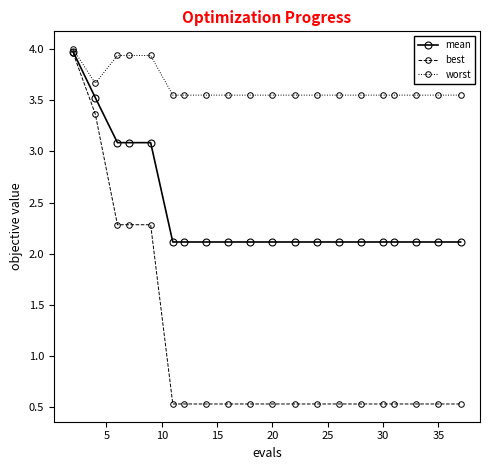

What is the minimum value shown in the chart?

0.5